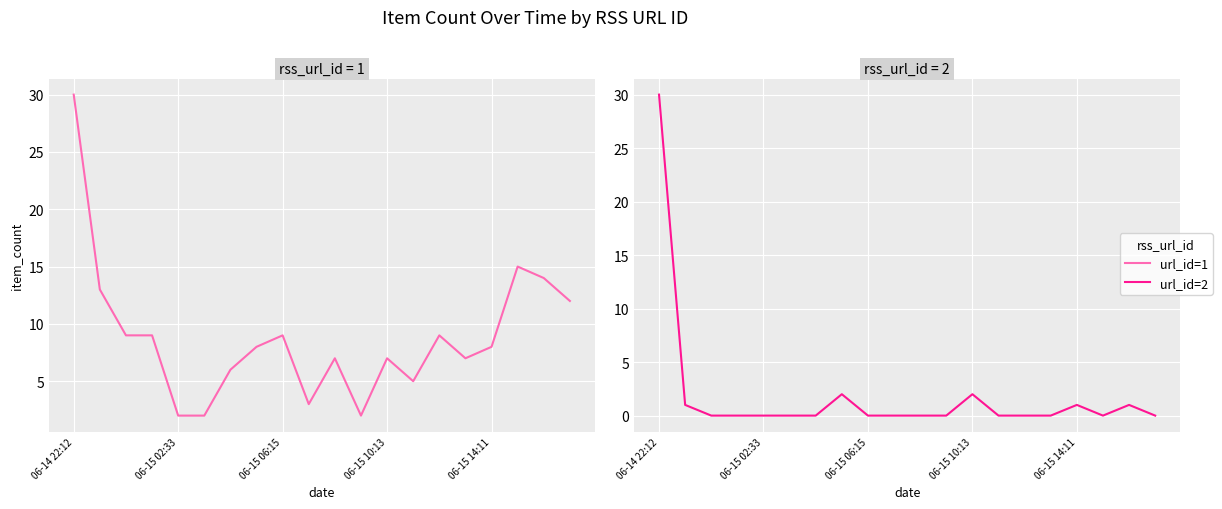

How many values in the rss_url_id_2 series exceed 0?

6